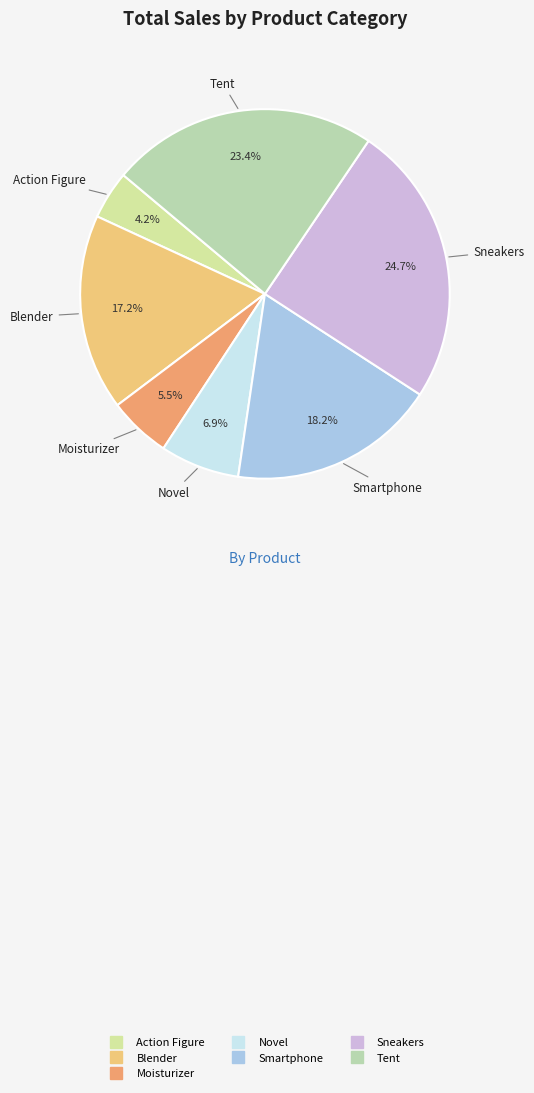

To the nearest percent, what is the average slice percentage?

14%